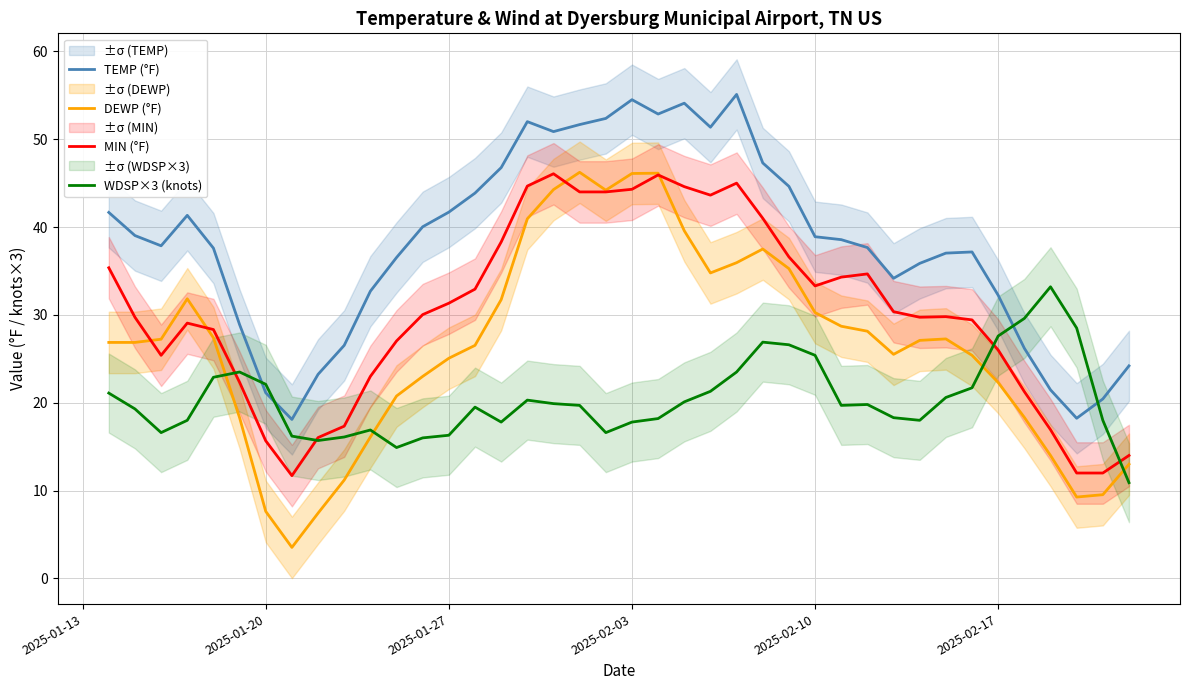

What is the maximum value for TEMP (°F)?

55.1